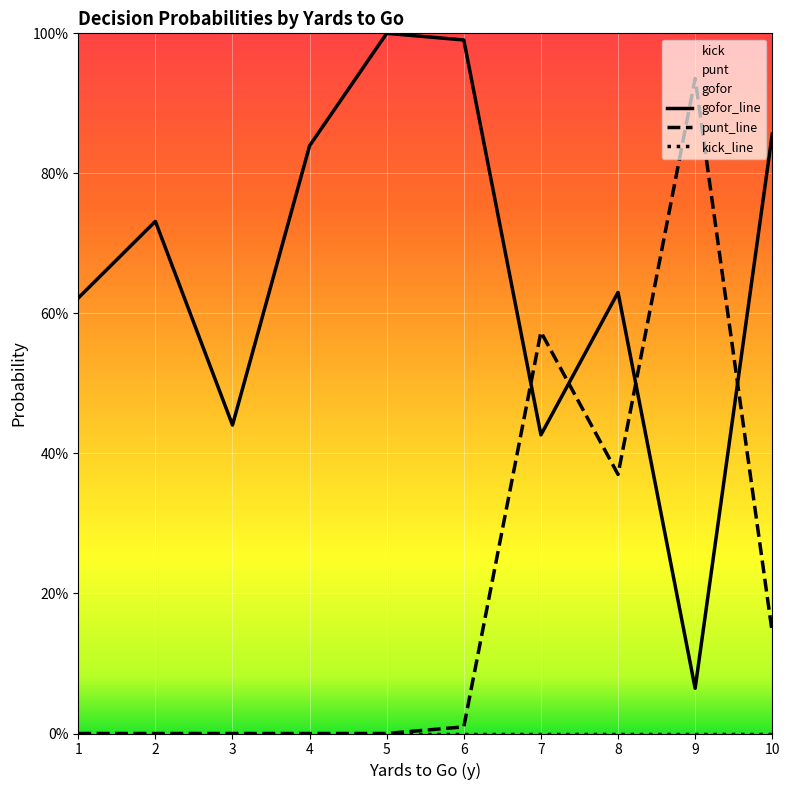

What value does the gofor series have at 3?

0.4